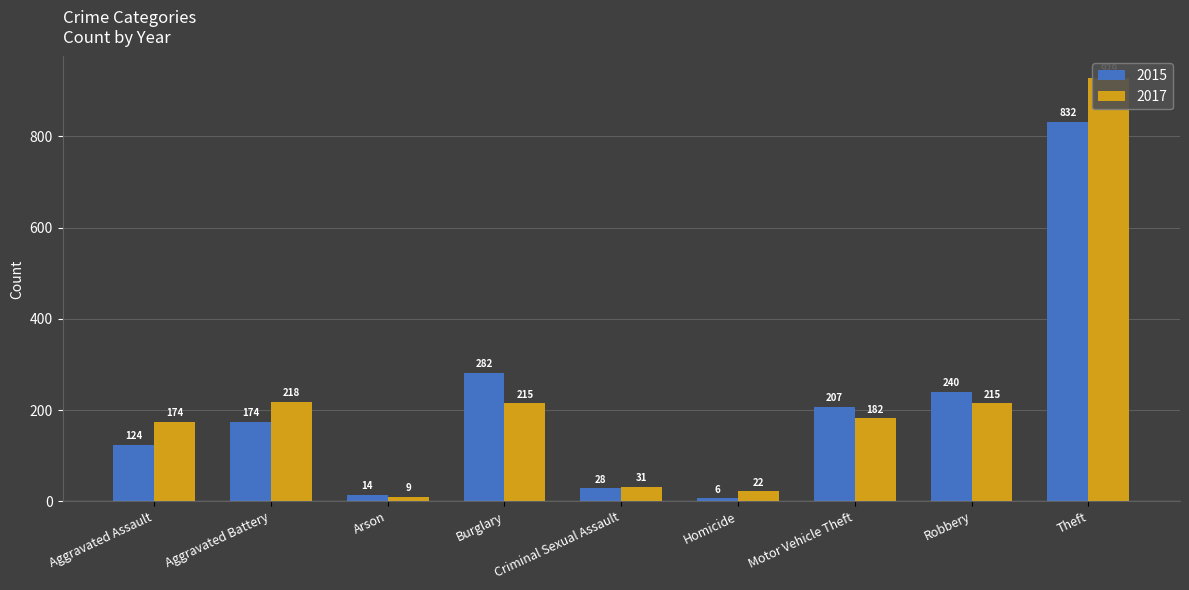

What is the difference between the 2015 values at Aggravated Assault and Burglary?

158